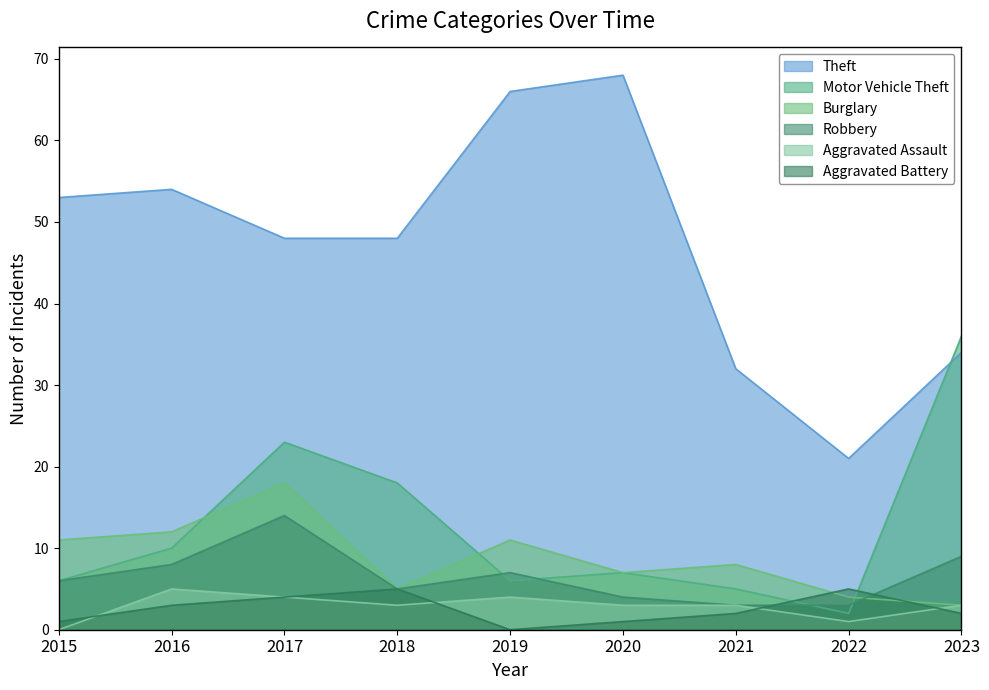

Is it true that Aggravated Battery equals 3 at 2016?

True